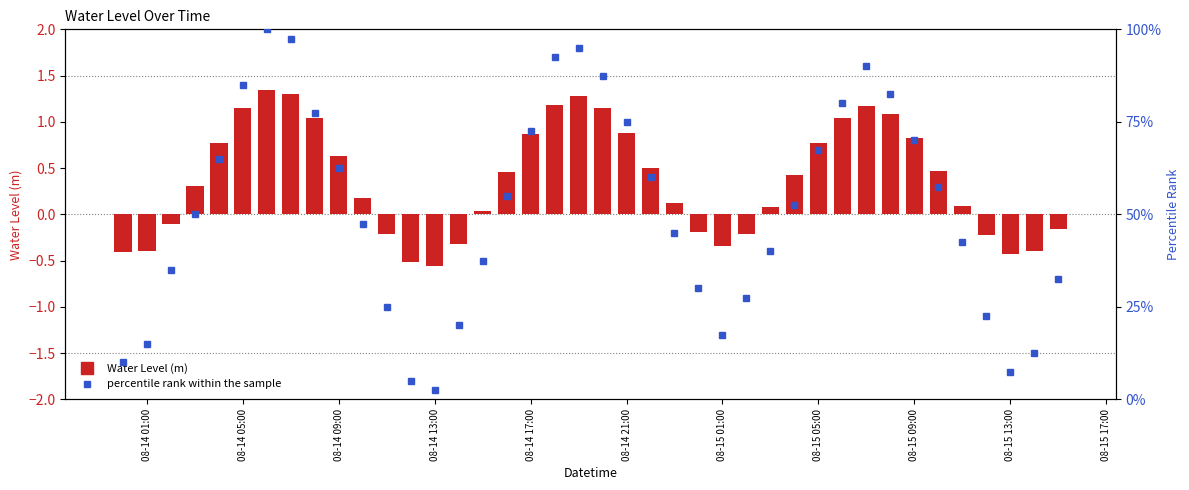

What is the sum of all values?

2050.0